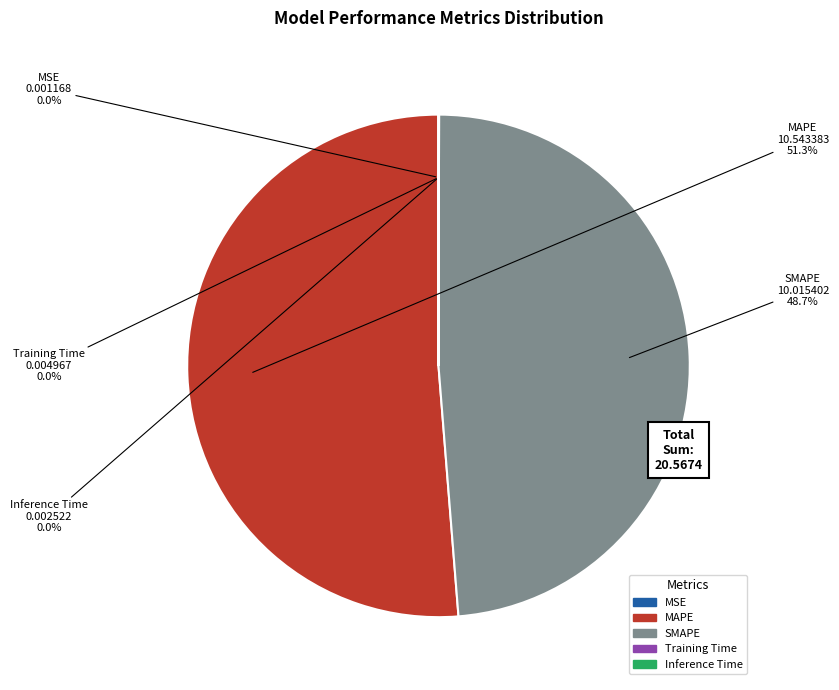

Which category has the biggest portion of the pie?

MAPE